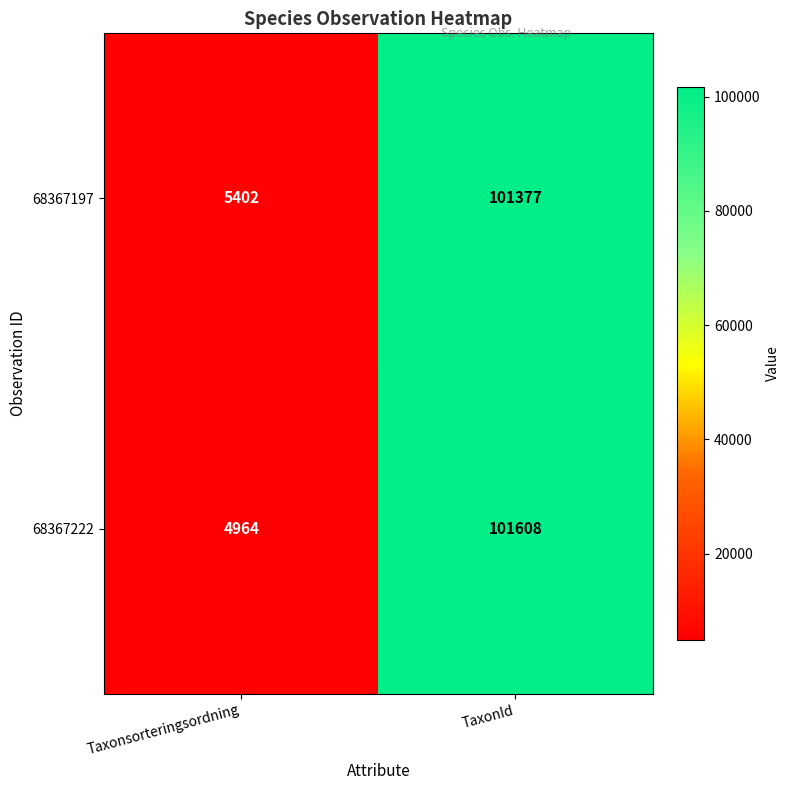

What is the approximate value of 68367197 at TaxonId, to the nearest 10?

101380